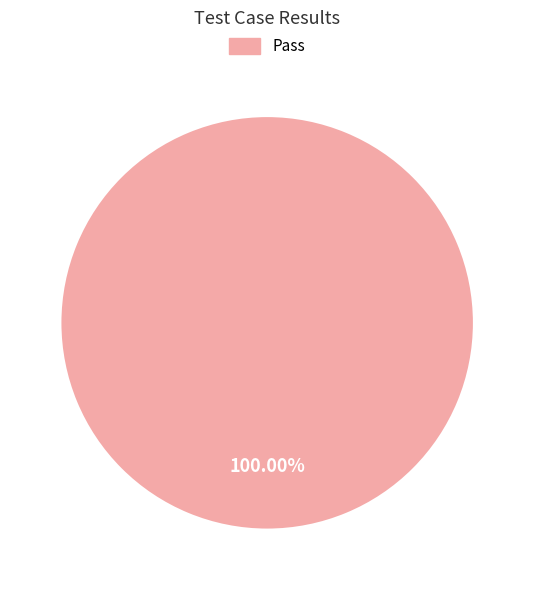

Is there any slice that represents more than half of the pie?

Yes